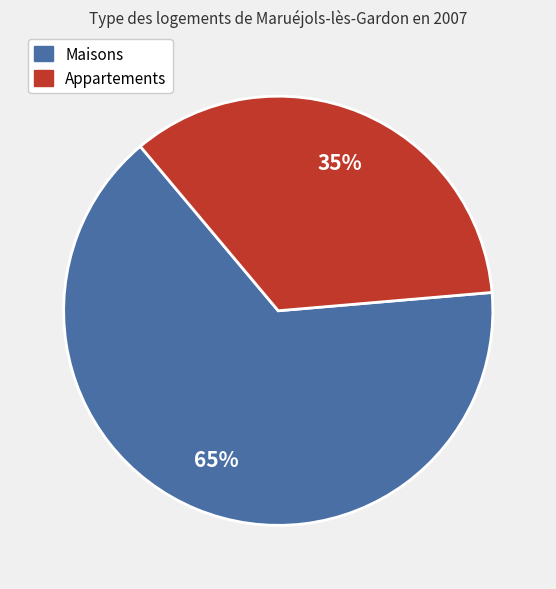

Is there a majority slice in this chart?

Yes